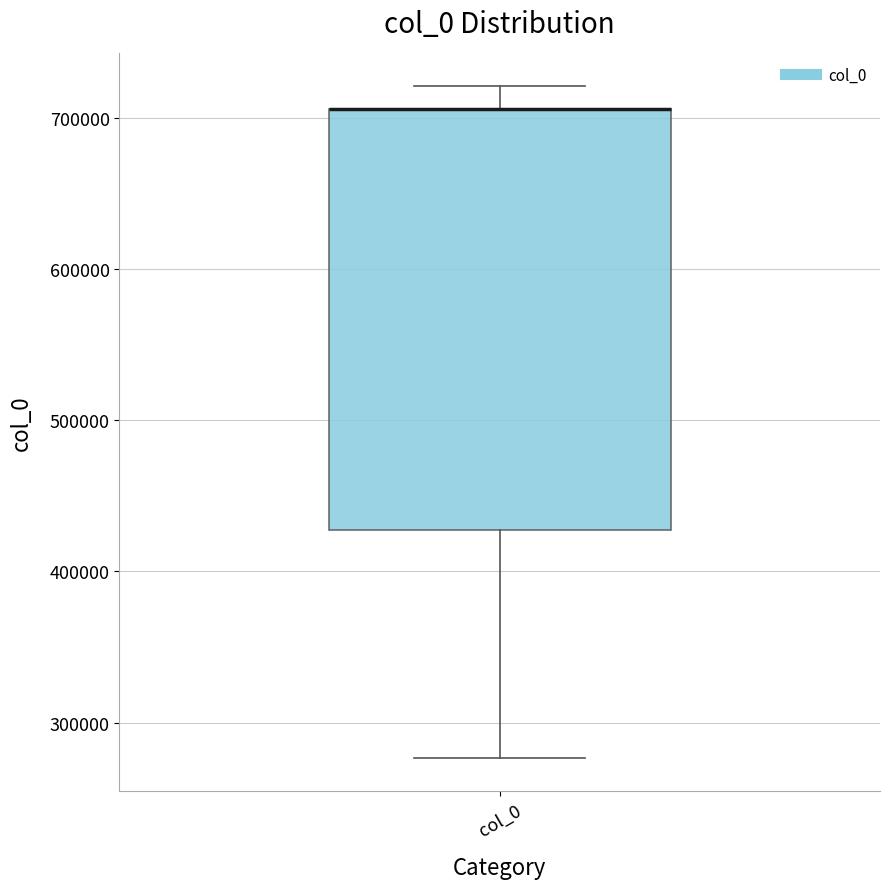

Read this box plot against the y-axis: the position of the median line, the range covered by the box, and the ends of both whiskers. The values are not printed on the chart, so give them approximately, as read against the axis.

median 710000 (drawn on the box's upper edge), box 430000 to 710000, whiskers 280000 to 720000